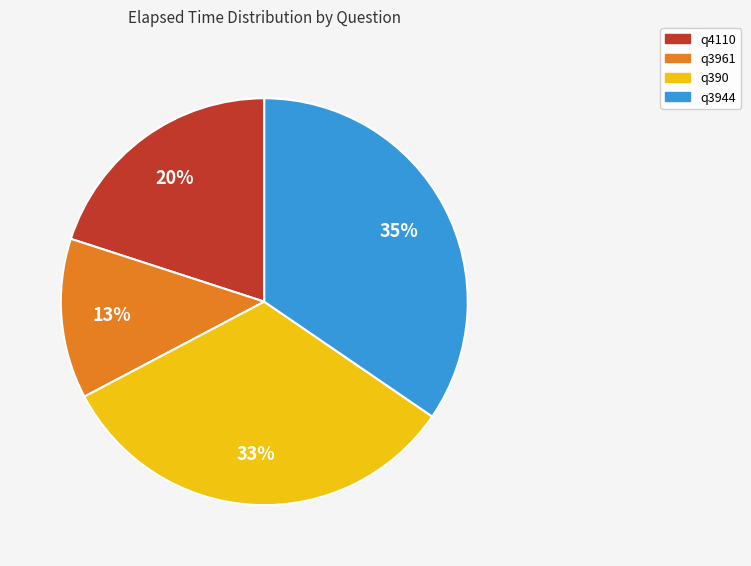

Which category has the smallest portion of the pie?

q3961